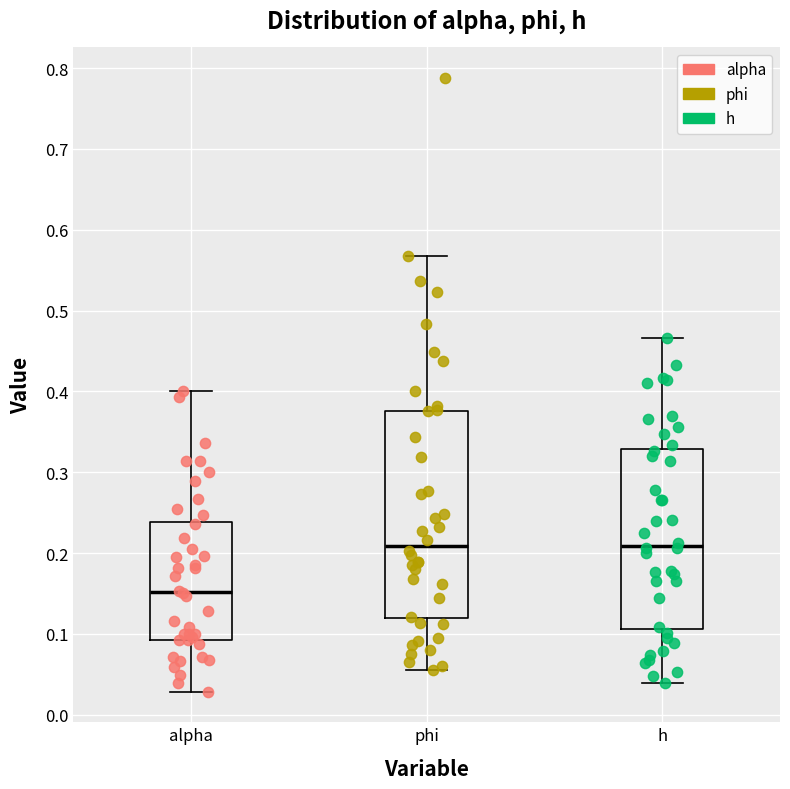

Which box is the tallest, from its lower edge to its upper edge?

phi